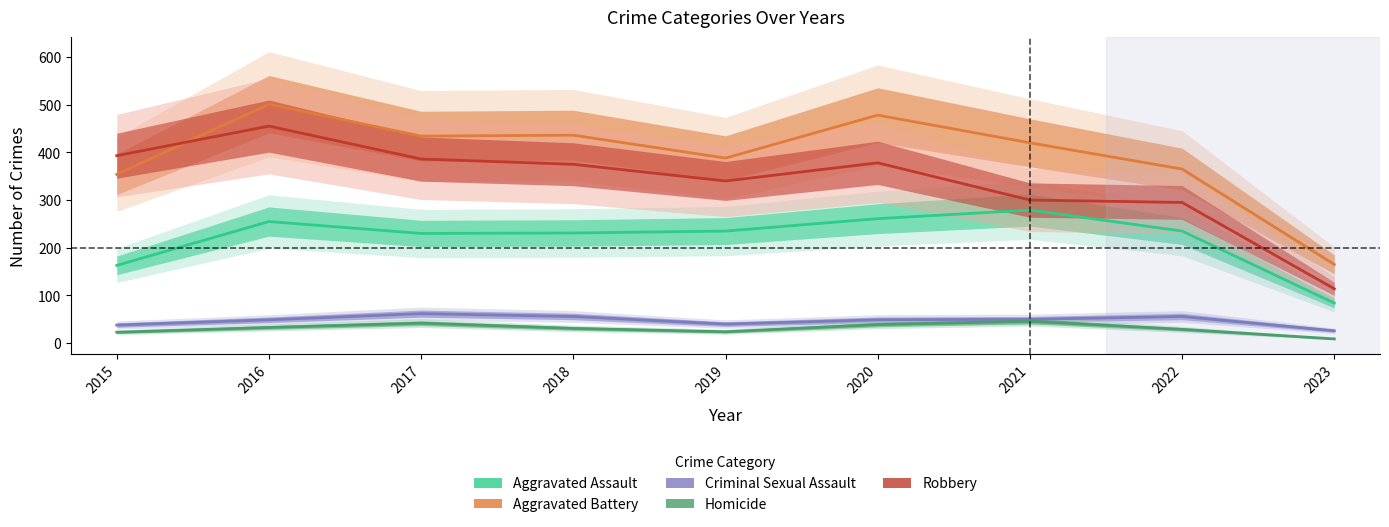

What is the difference between the maximum and second lowest values in the Robbery series?

160